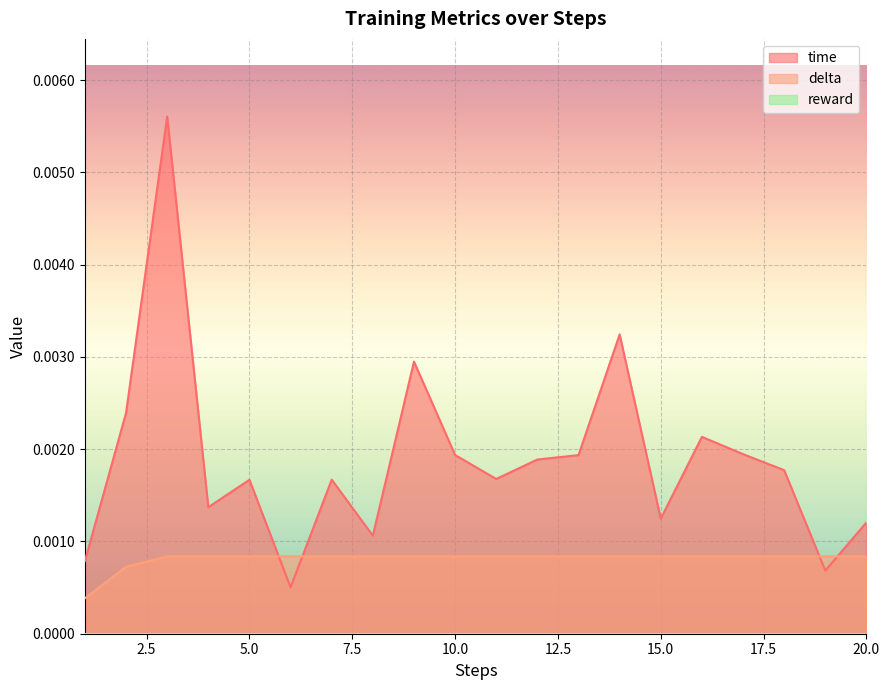

Rank the series by their average value, from highest to lowest.

time, delta